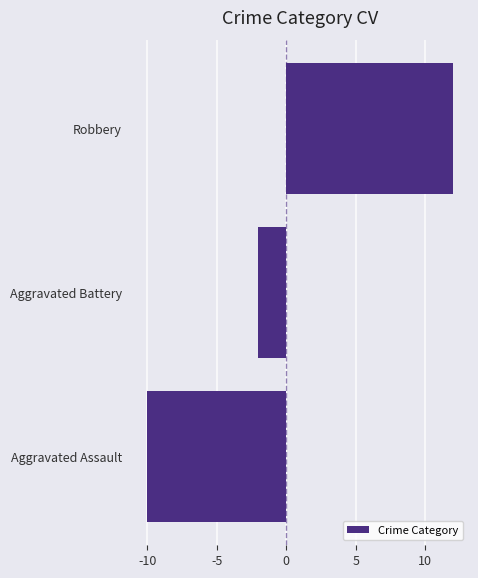

Where is the data nearest to the value 1?

Aggravated Battery